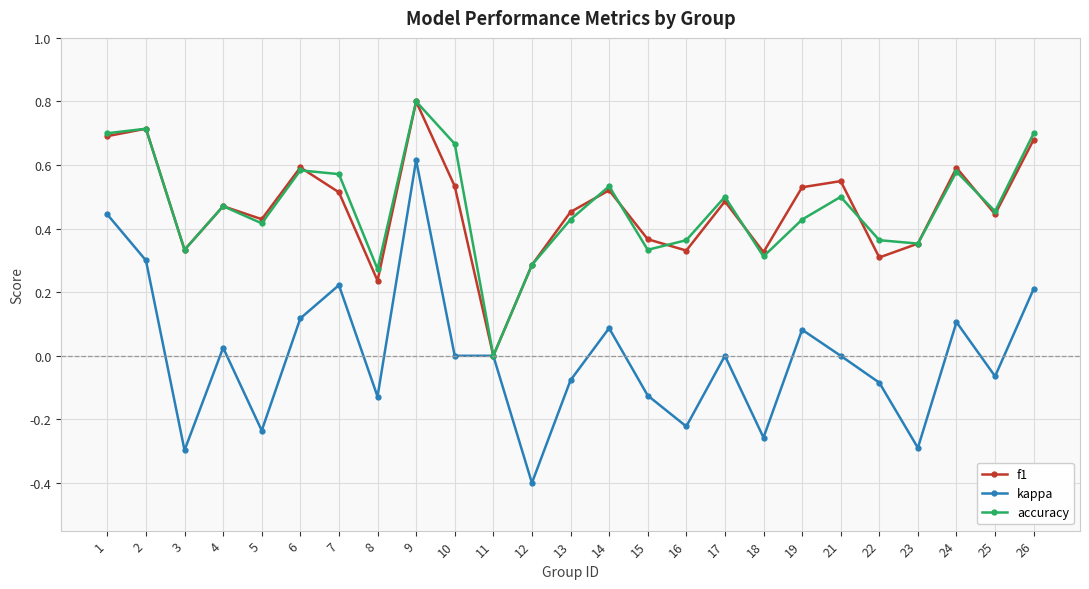

Rank the series at 10 from lowest to highest value.

kappa, f1, accuracy